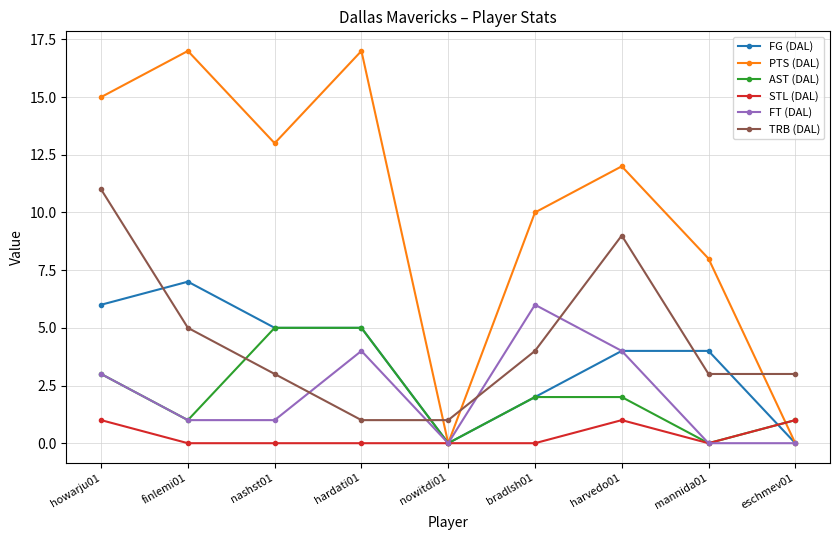

Between which two adjacent categories do FG (DAL) and TRB (DAL) first intersect?

howarju01 and finlemi01